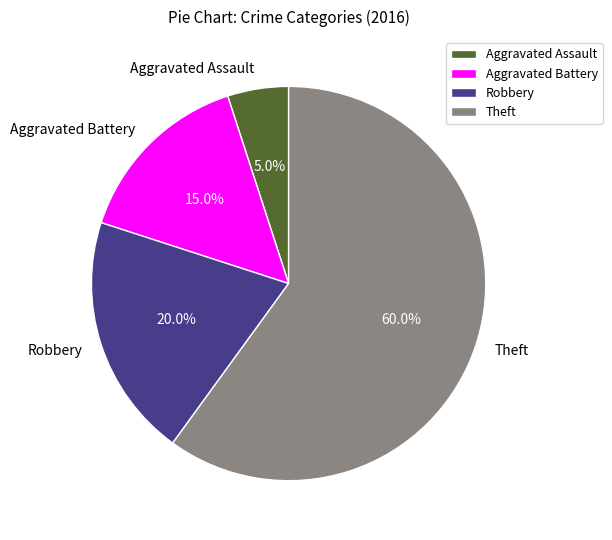

Which slice is the largest?

Theft